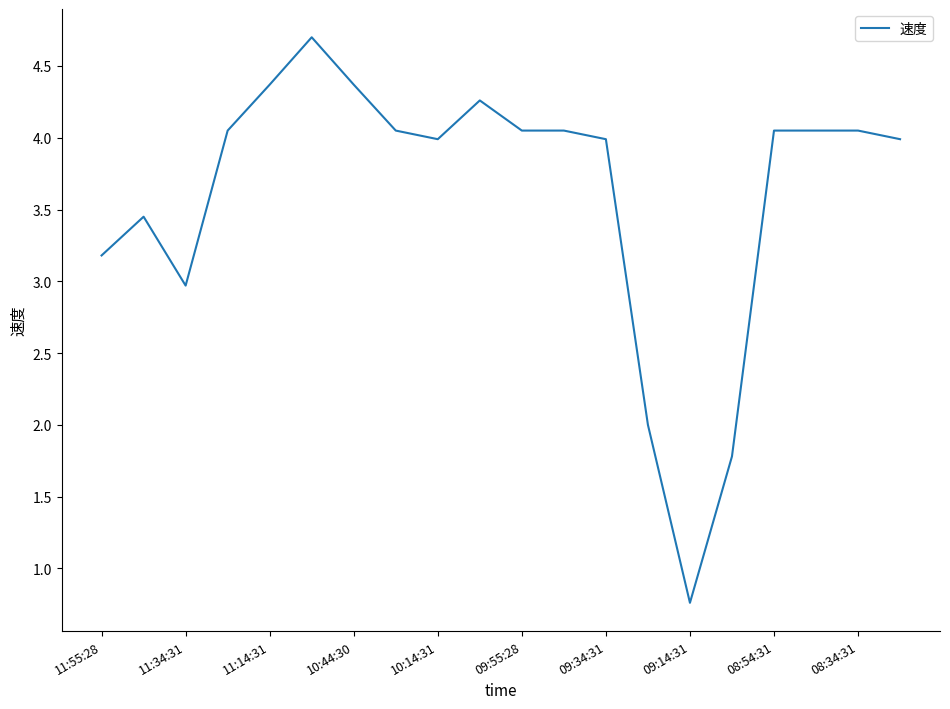

What is the greatest value displayed?

4.7